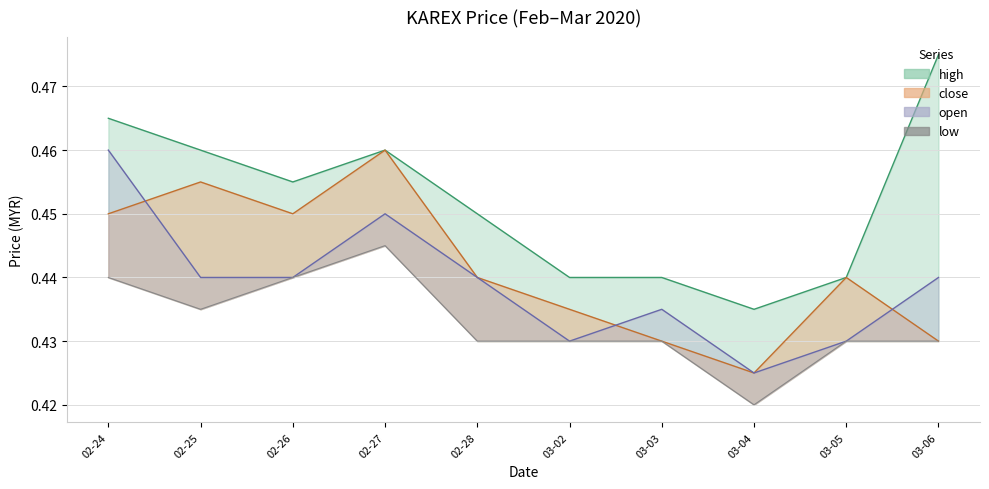

What is the average value?

0.4